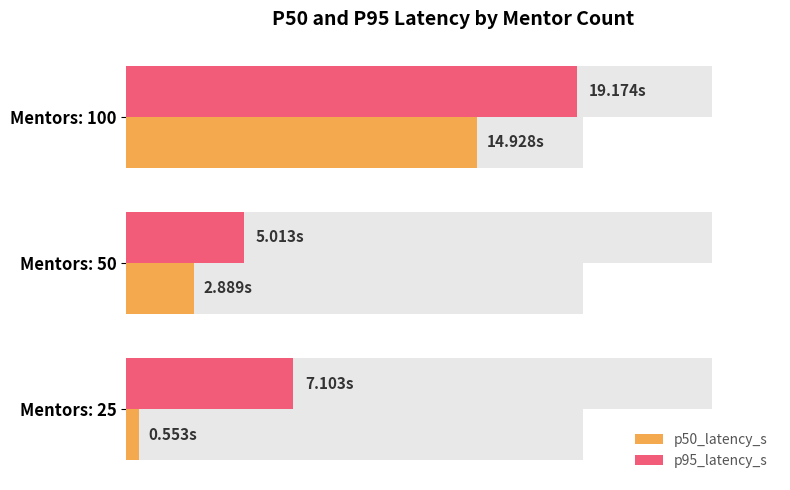

What is the average value of the p95_latency_s series?

10.4